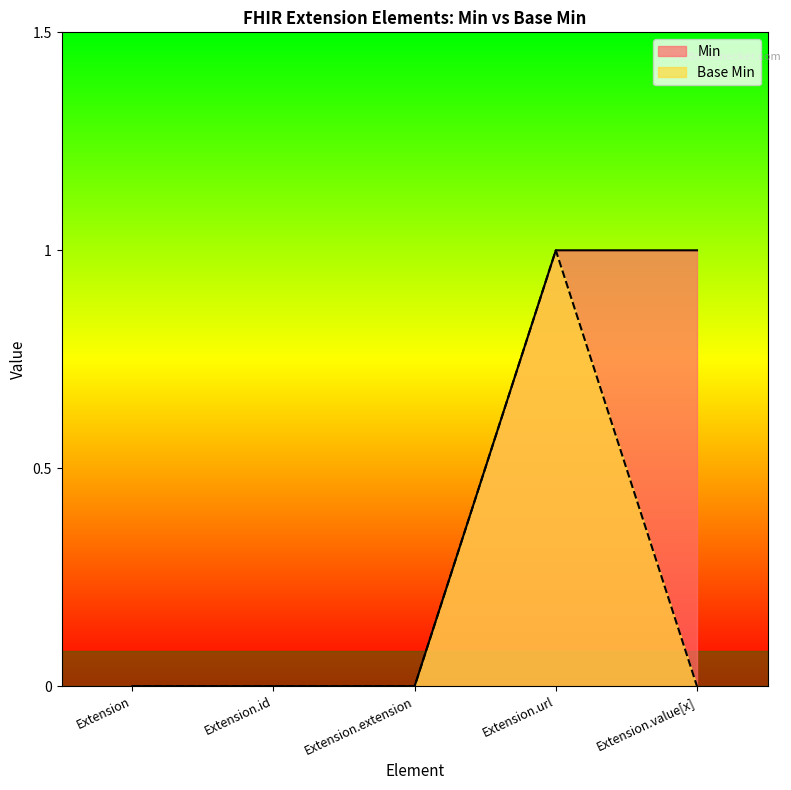

The value of Base Min at Extension.value[x] is 0. True or false?

True